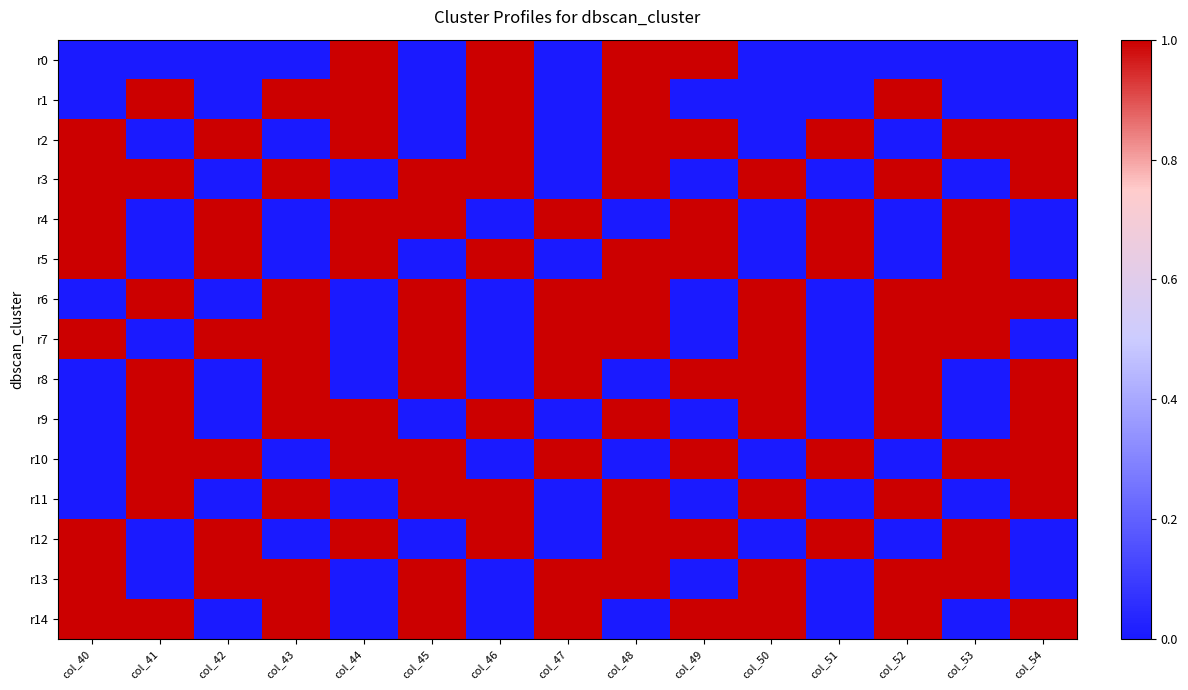

Which series has the largest range (max minus min)?

r0